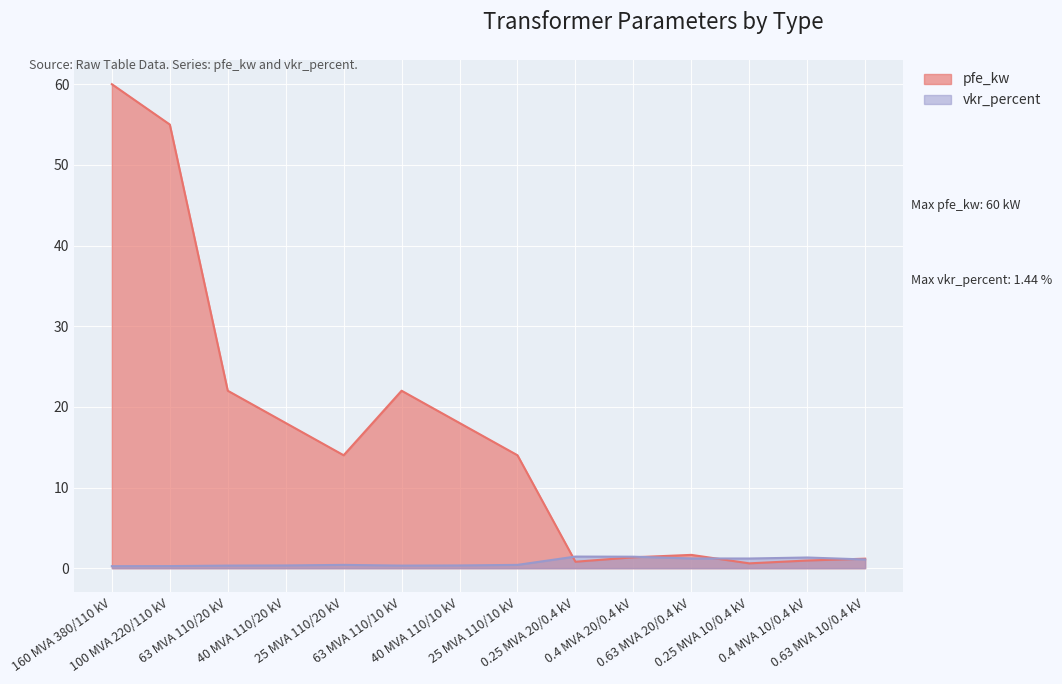

Between 0.63 MVA 20/0.4 kV and 0.63 MVA 10/0.4 kV, which is larger?

0.63 MVA 20/0.4 kV